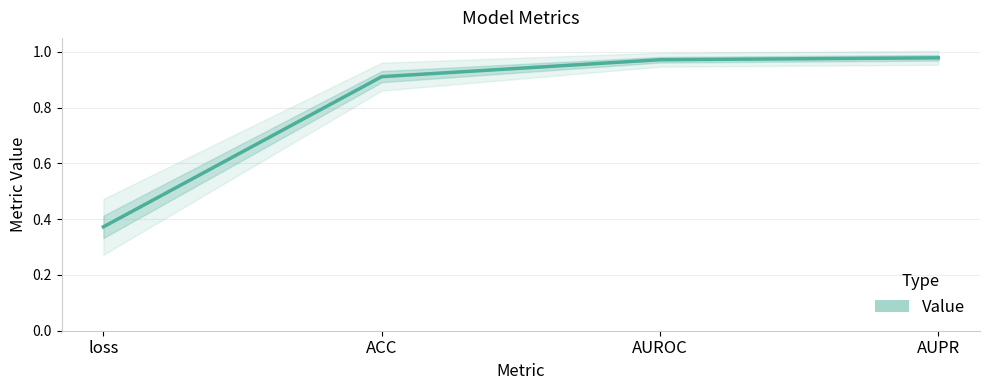

Reading right to left, transcribe all the data shown in this chart.

AUPR=1.0	AUROC=1.0	ACC=0.9	loss=0.4